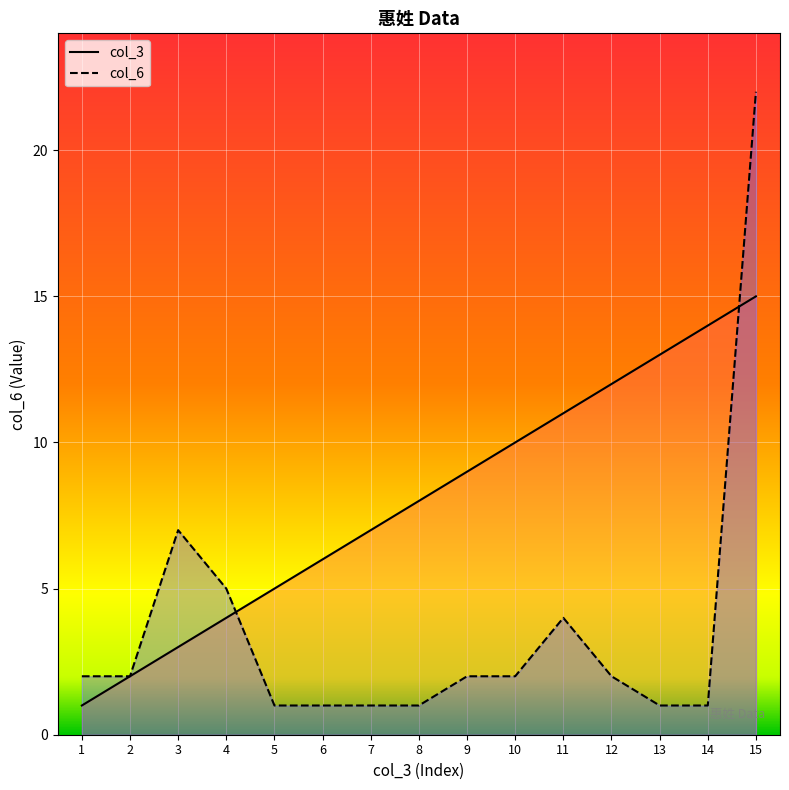

At how many categories does at least one series exceed 12?

3